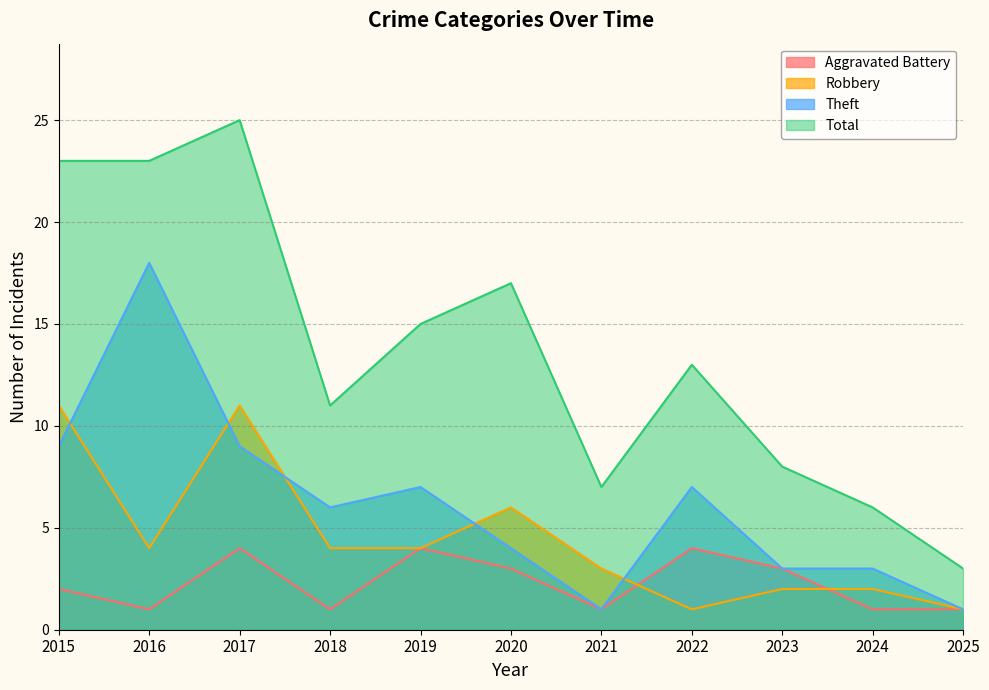

At which category is the sum across all series the highest?

2017